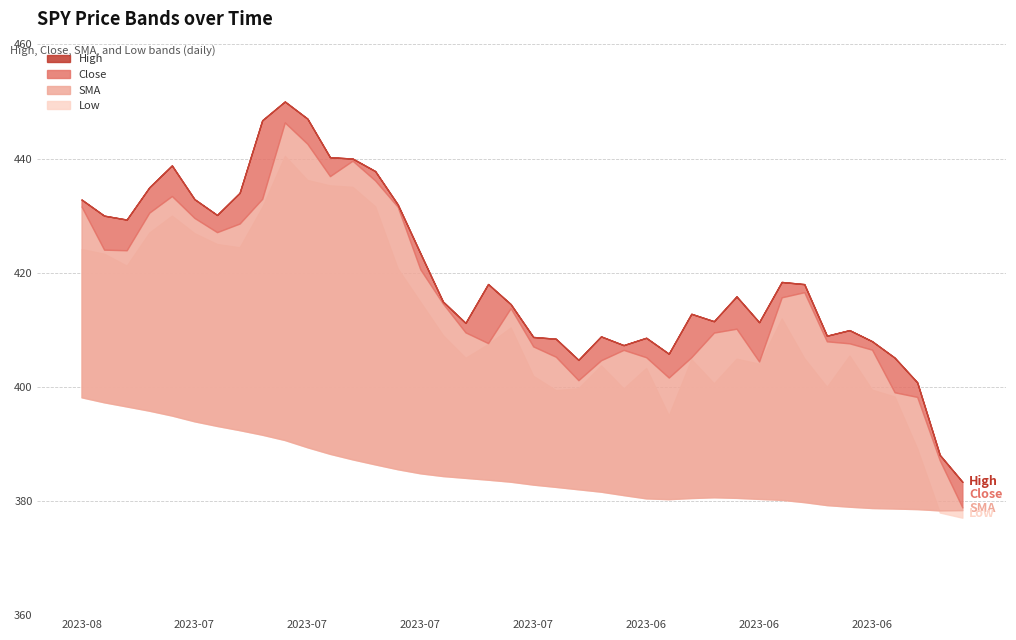

List the series in order of their peak value, lowest first.

SMA, Low, Close, High